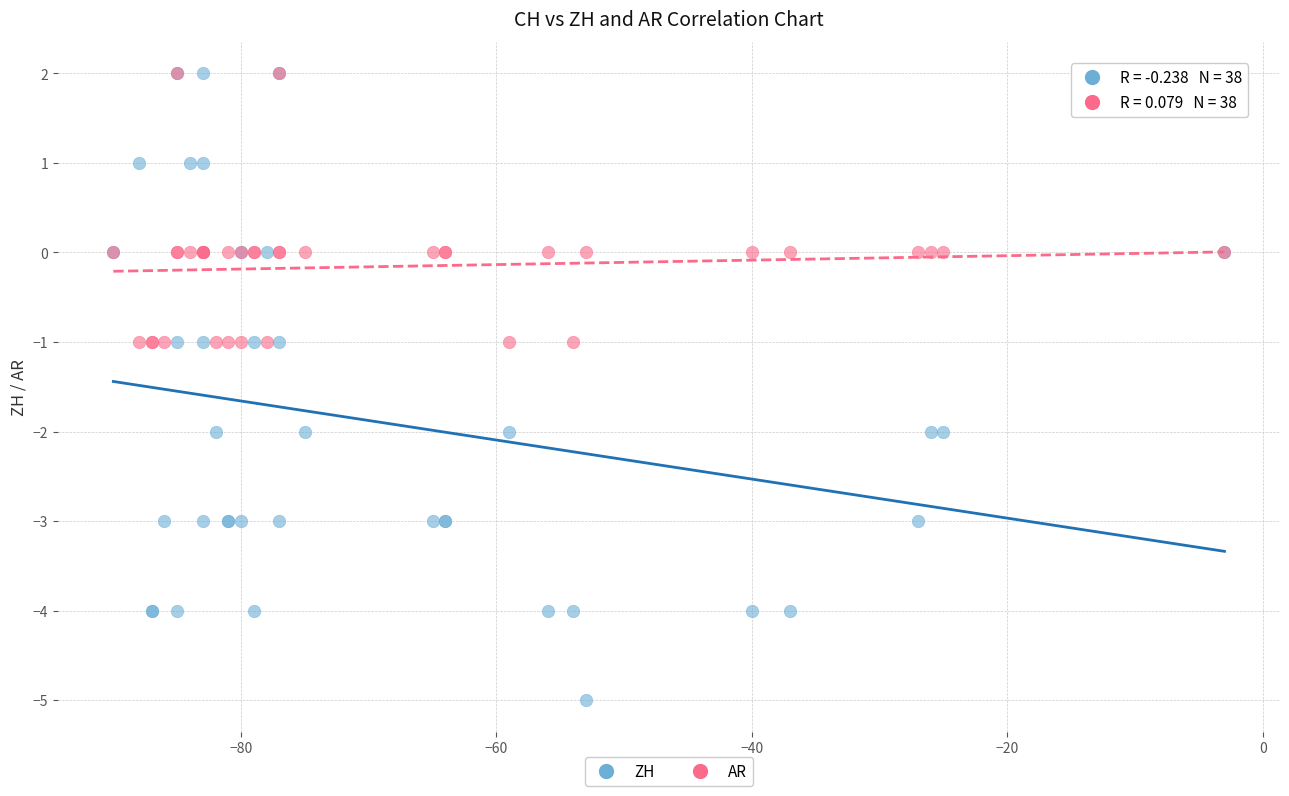

What are all the series names shown in the legend?

ZH, AR